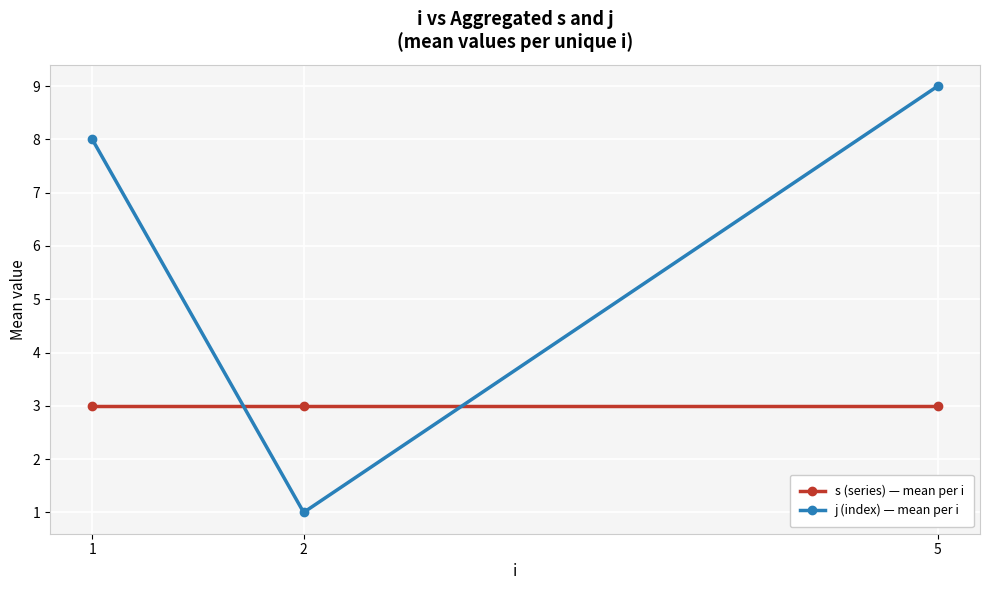

Rank the series by their average value, from lowest to highest.

s (series) — mean per i, j (index) — mean per i